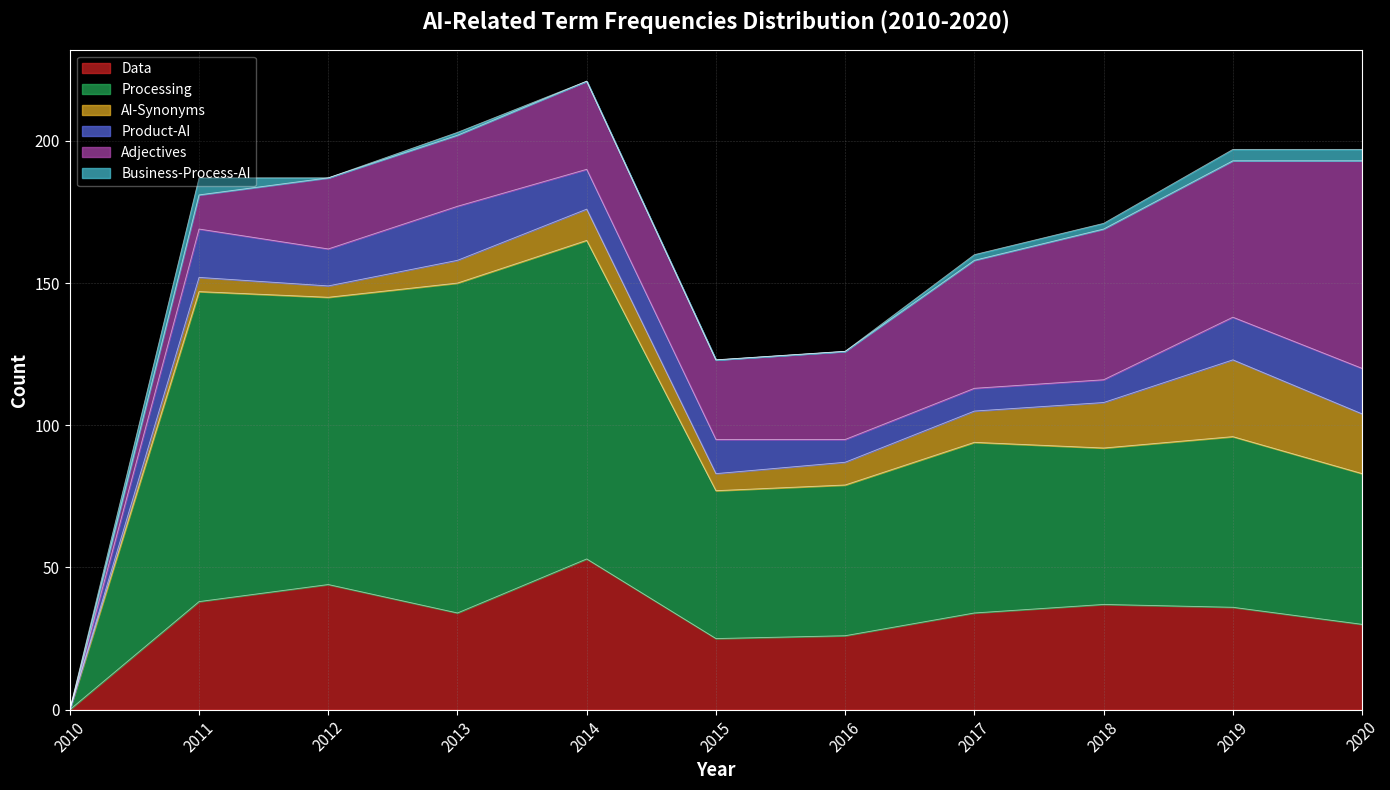

How many lines are shown in the chart?

6